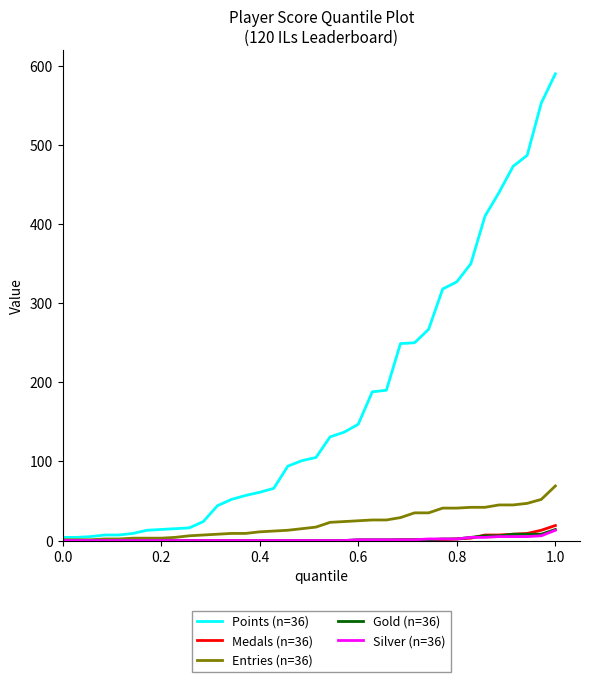

Which series has the largest range (max minus min)?

Points (n=36)